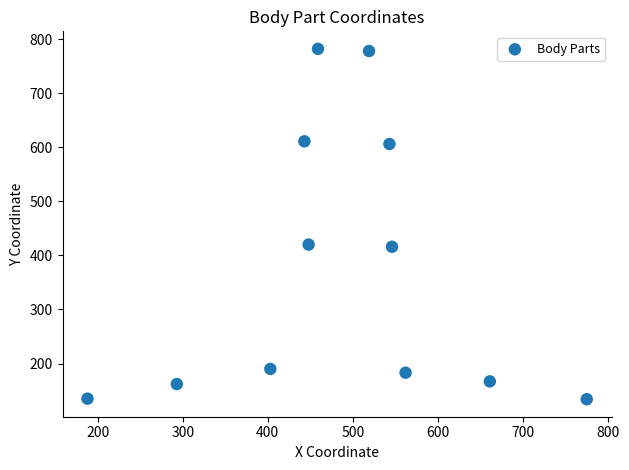

What is the range of X values (max minus min)?

587